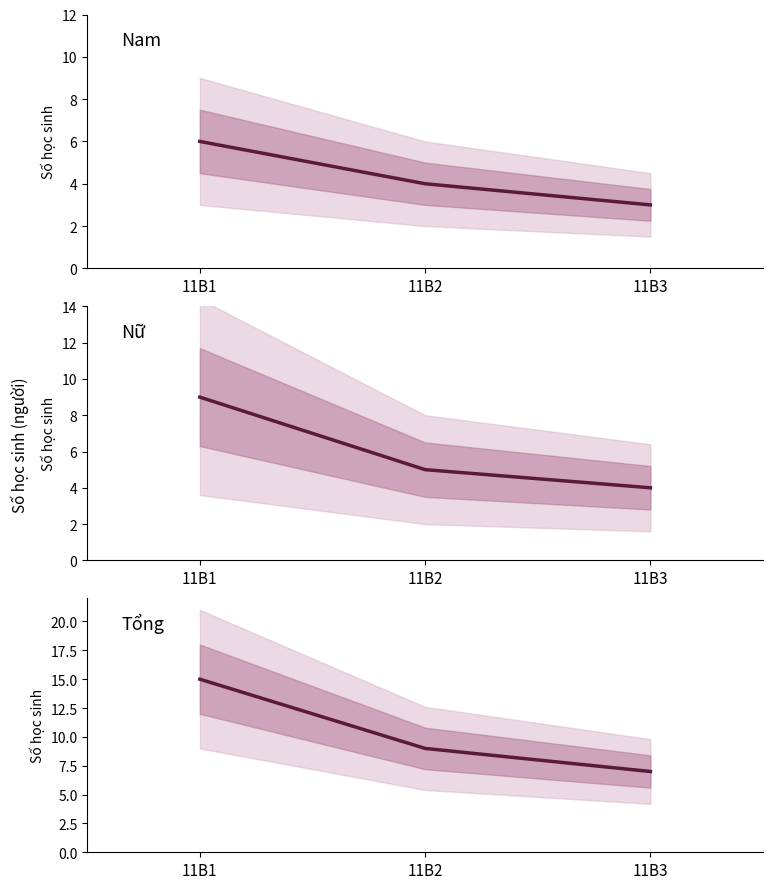

What is the lowest value of the Nam series?

3